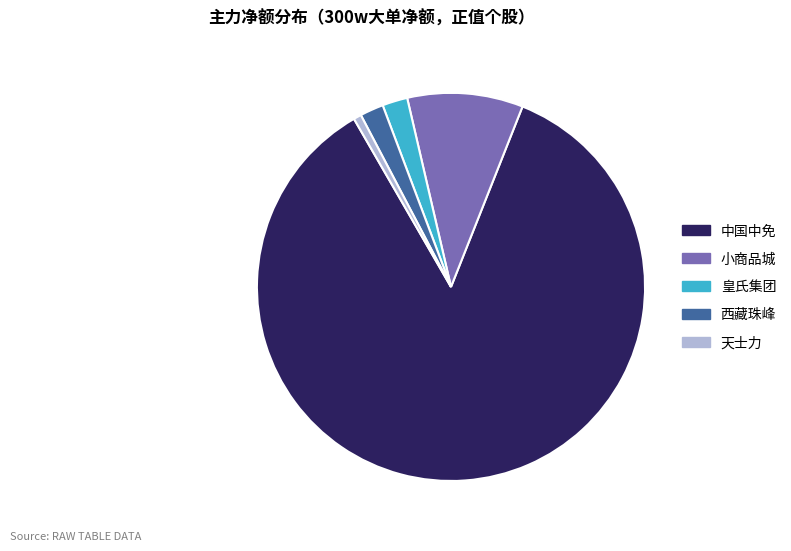

Between 天士力 and 中国中免, which is larger?

中国中免